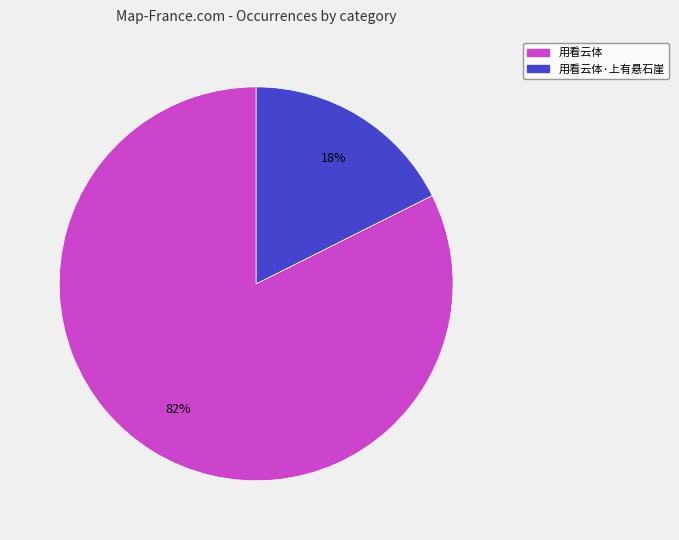

Which has a higher value, 用看云体 or 用看云体·上有悬石崖?

用看云体